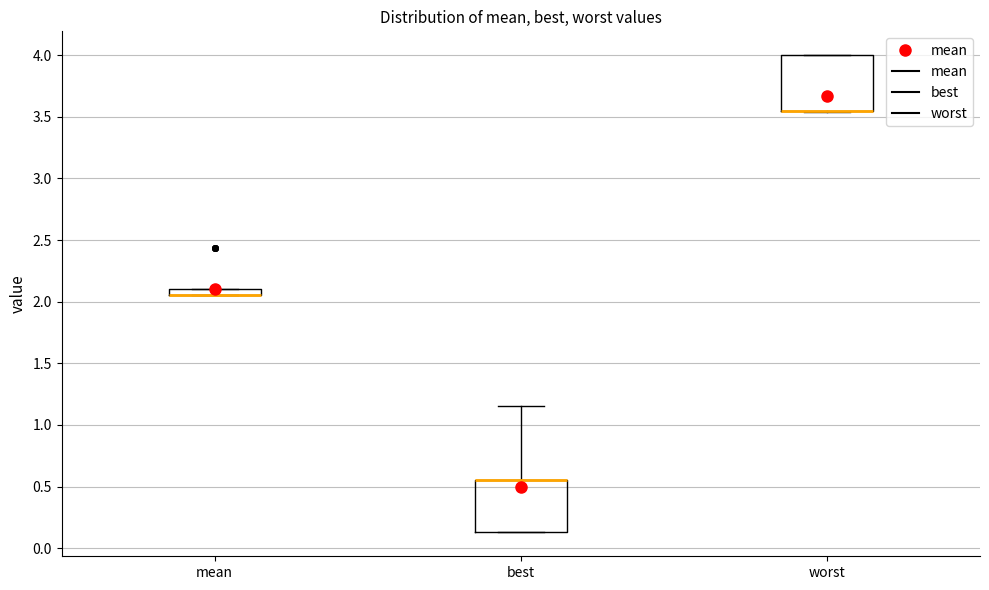

Where is the lower edge of the box for worst on the y-axis? The values are not printed on the chart, so give them approximately, as read against the axis.

3.55